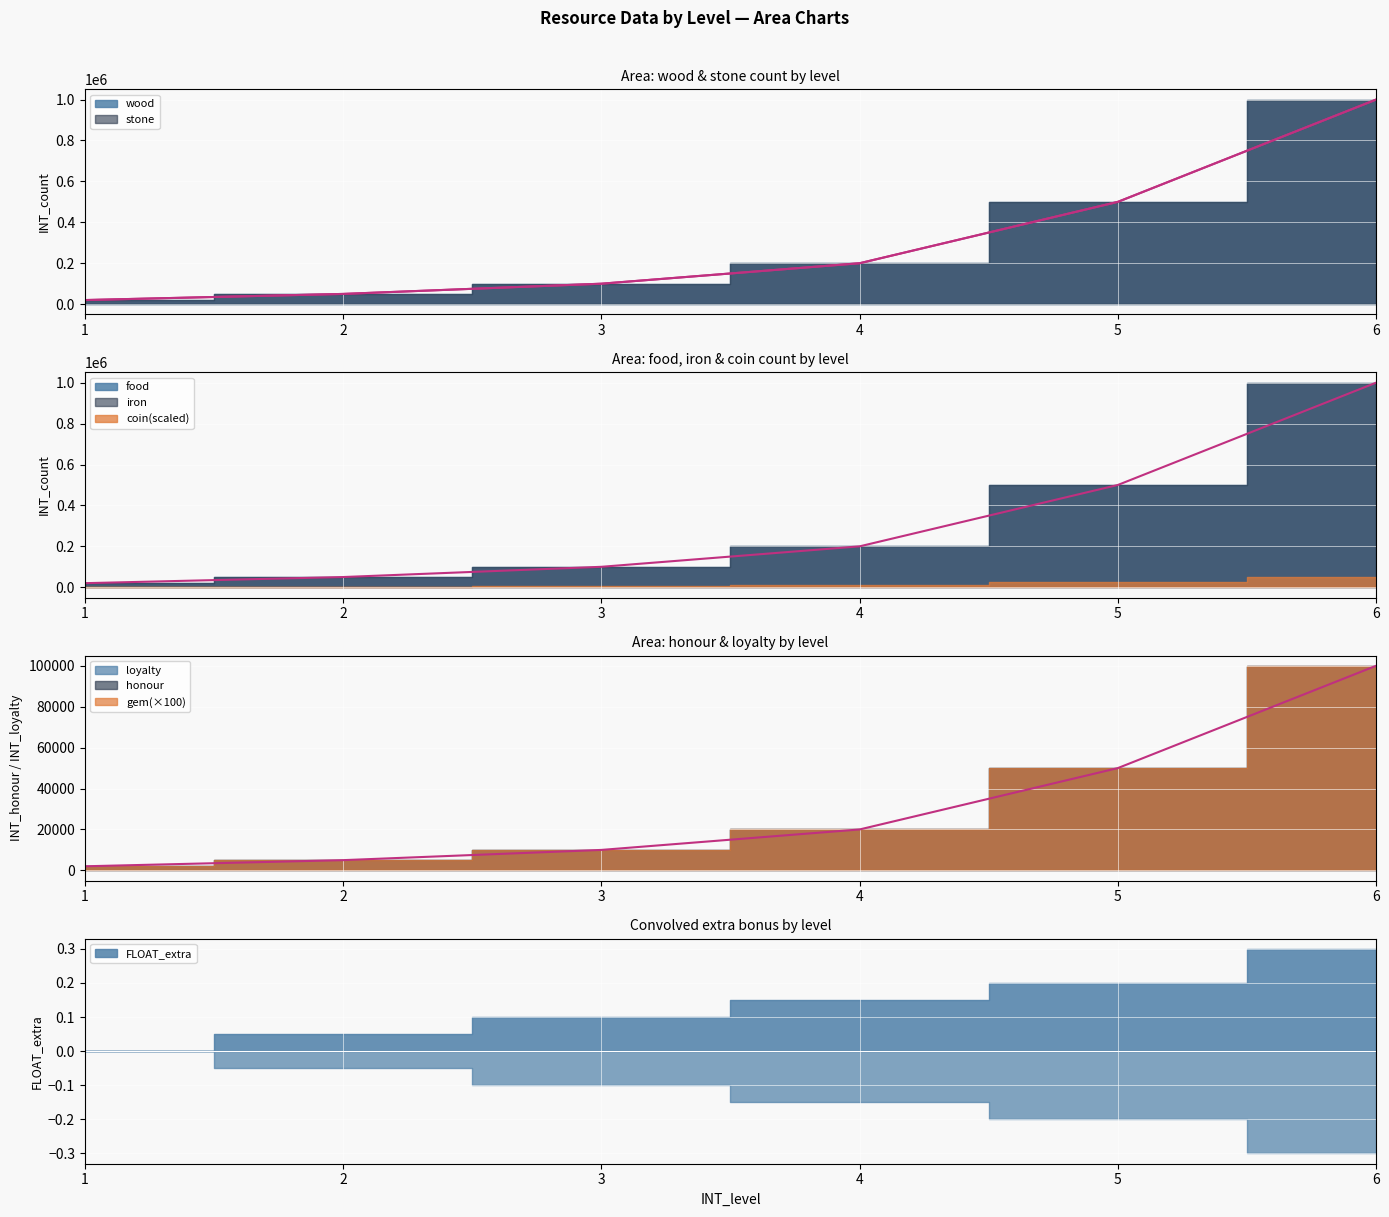

At how many categories does at least one series exceed 842717?

1